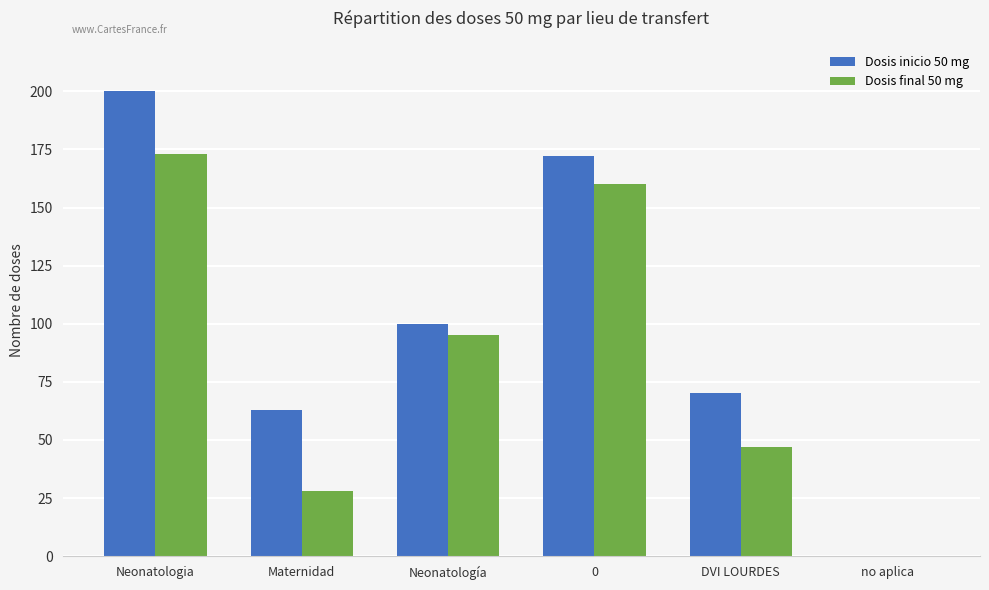

Is the value of Dosis final 50 mg at Neonatologia greater than the value of Dosis inicio 50 mg at Neonatología?

Yes